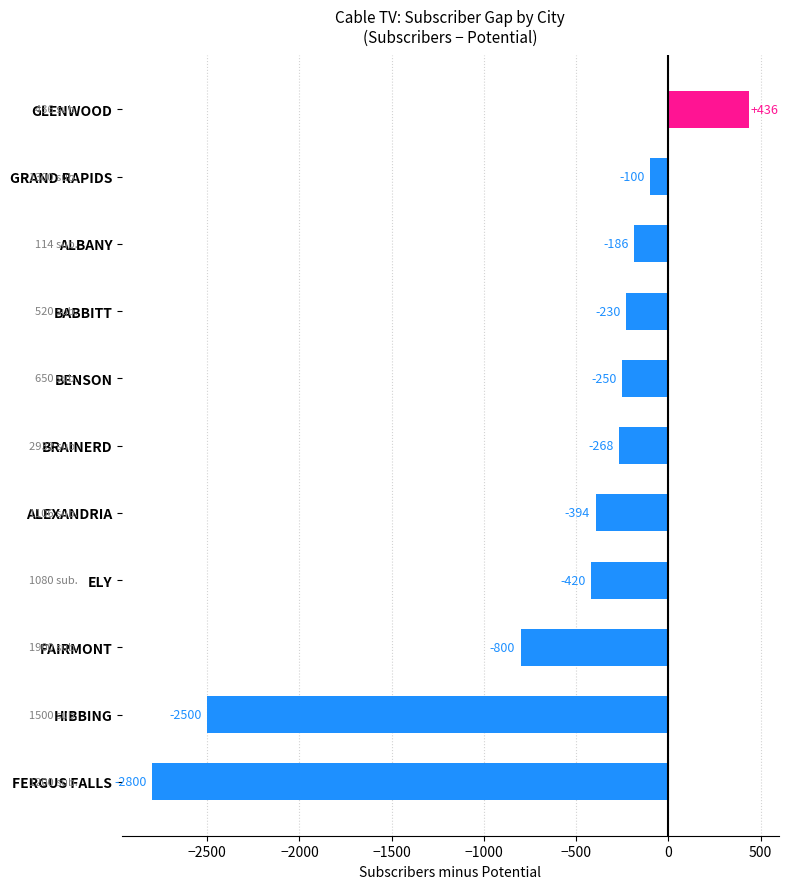

How many values are below zero?

10